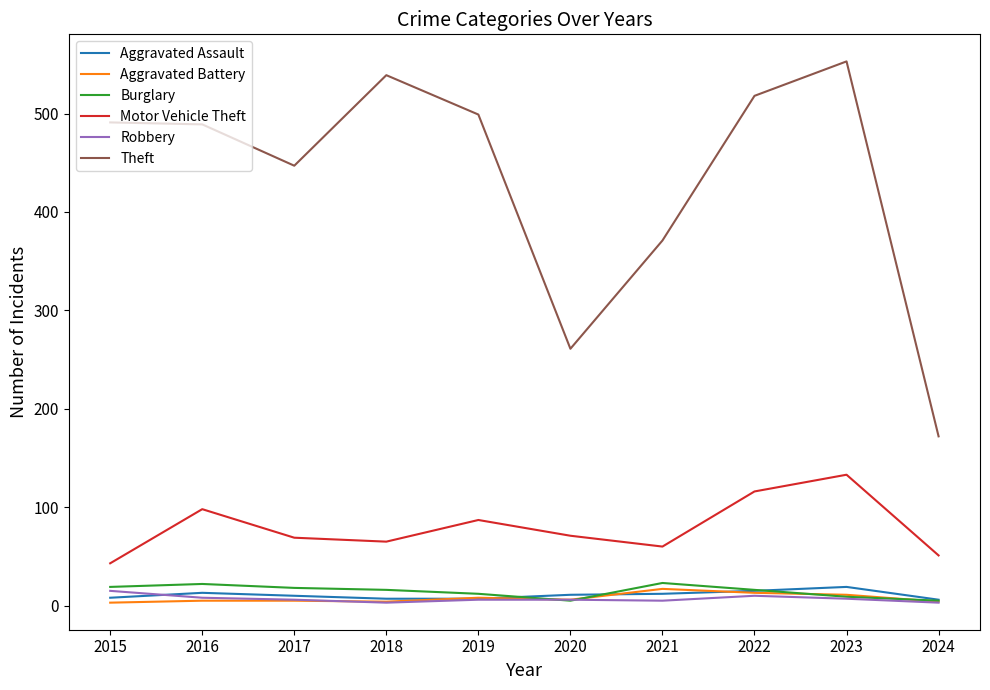

What is the highest value of the Motor Vehicle Theft series?

133